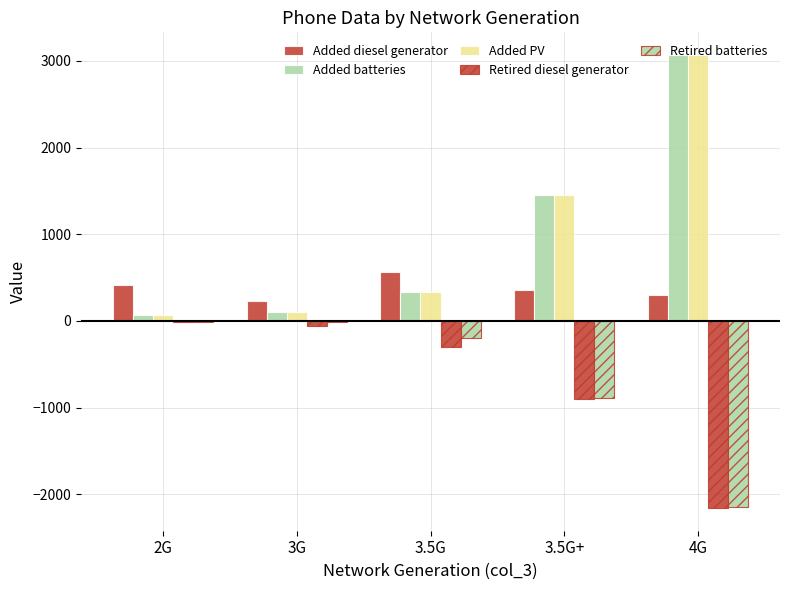

Rank the series at 3G from highest to lowest value.

Added diesel generator, Added batteries, Added PV, Retired batteries, Retired diesel generator